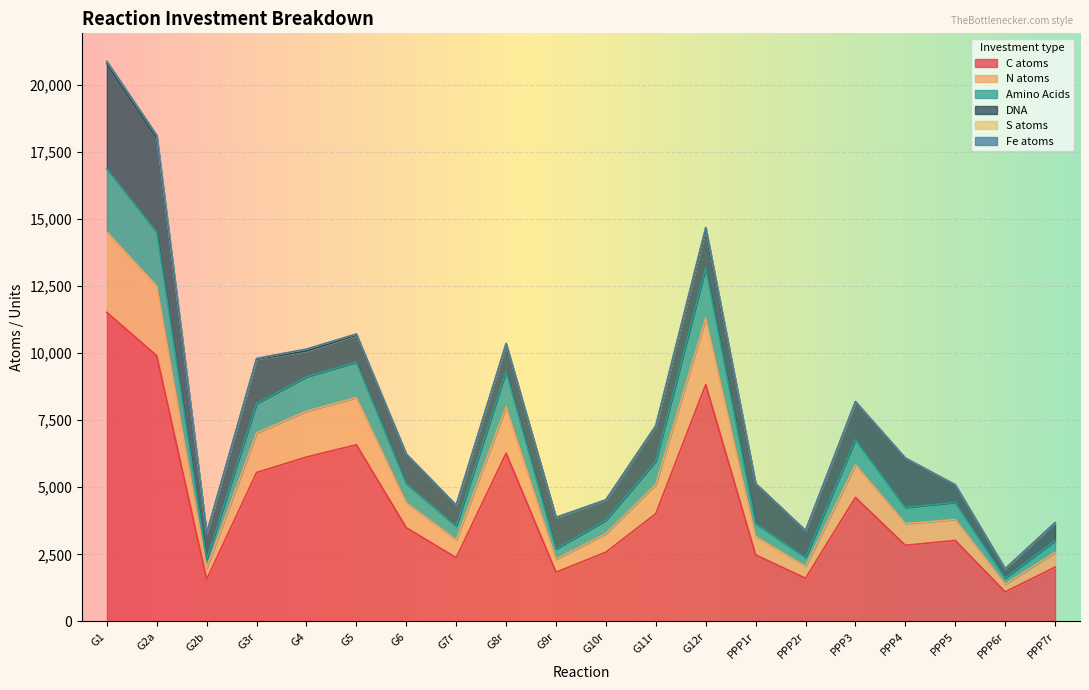

At which category does N atoms reach its first local peak?

G5